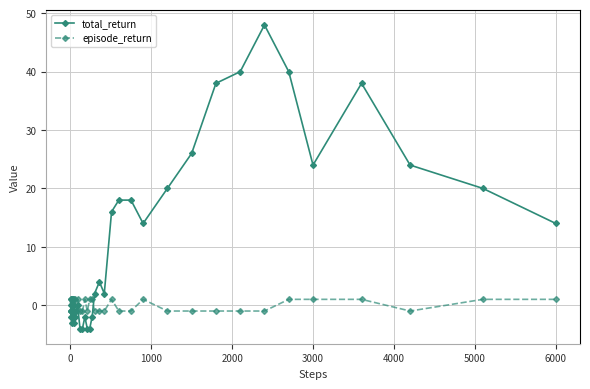

How many categories are shown in the chart?

40